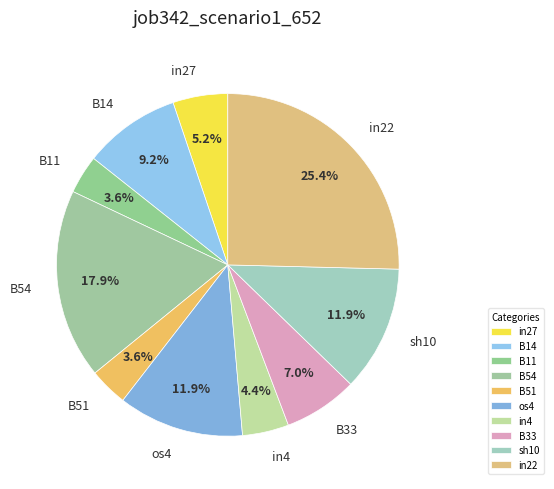

Between B54 and B11, which is larger?

B54